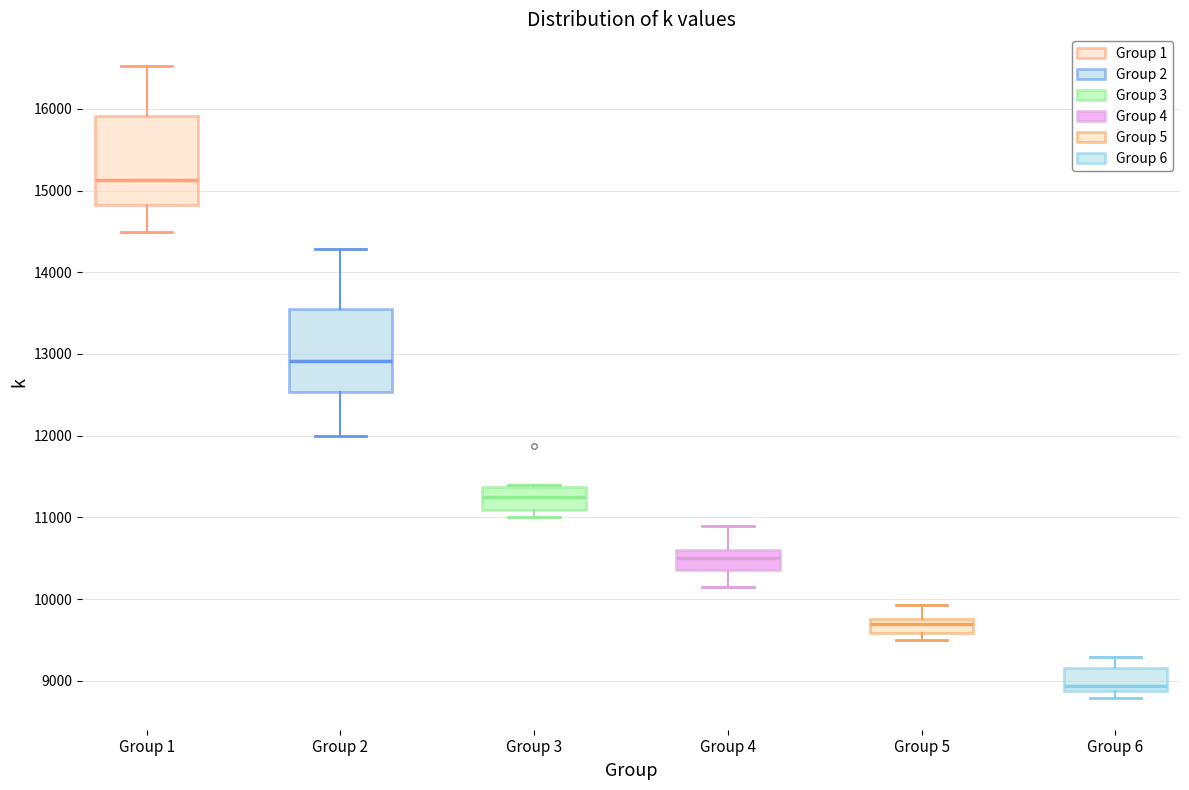

Reading left to right, transcribe this box plot: for each box, give where its median line is, the range the box spans, and where its two whiskers end, as read against the y-axis. The values are not printed on the chart, so give them approximately, as read against the axis.

Group 1: median 15100, box 14800 to 15900, whiskers 14500 to 16500
Group 2: median 12900, box 12500 to 13600, whiskers 12000 to 14300
Group 3: median 11200, box 11100 to 11400, whiskers 11000 to 11400
Group 4: median 10500, box 10400 to 10600, whiskers 10200 to 10900
Group 5: median 9700, box 9600 to 9800, whiskers 9500 to 9900
Group 6: median 8900 (just above the box's lower edge), box 8900 to 9200, whiskers 8800 to 9300